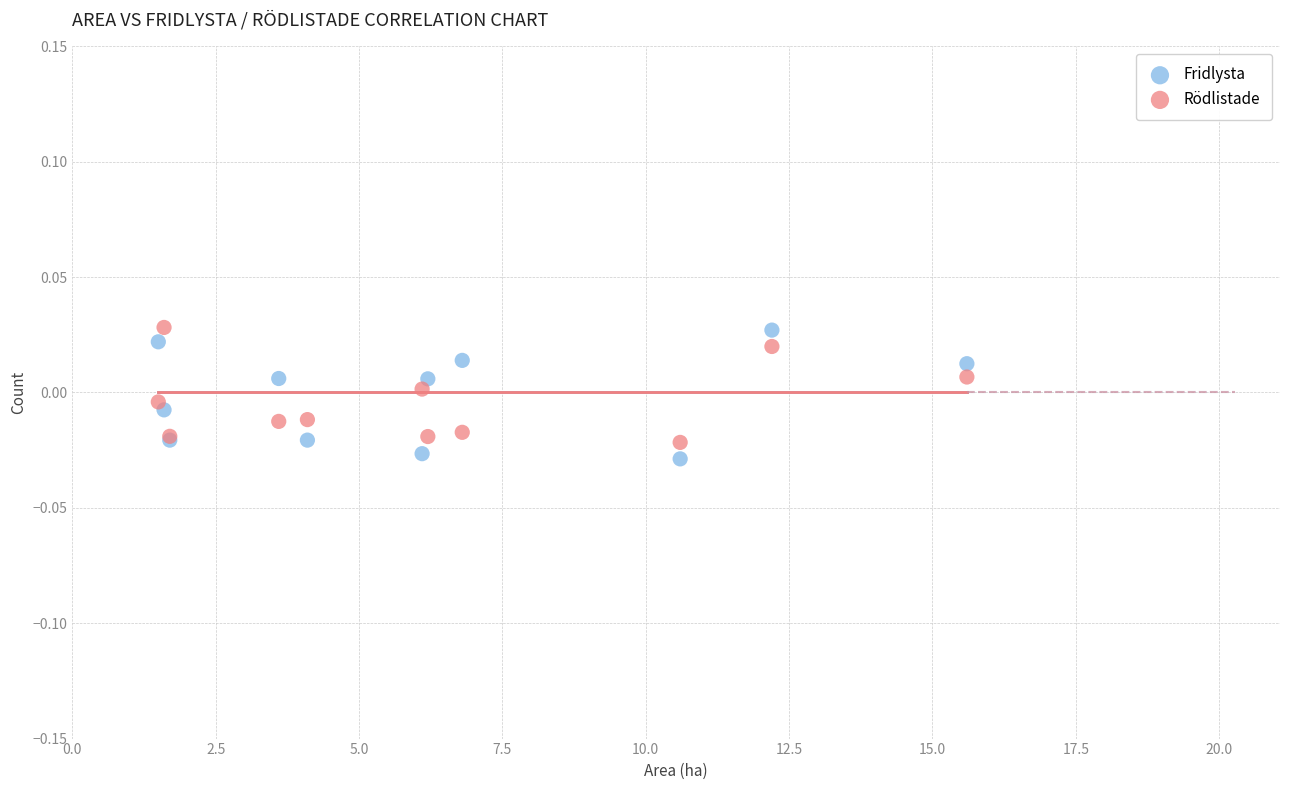

What are all the series names shown in the legend?

Fridlysta, Rödlistade